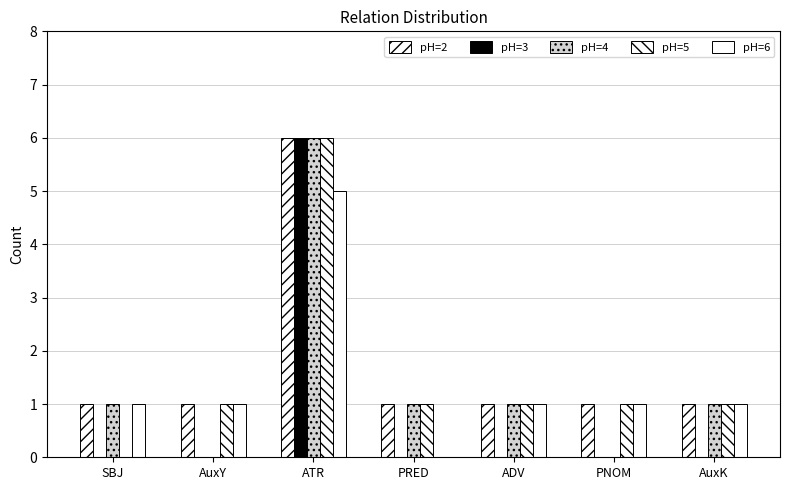

Count the number of categories in the chart.

7